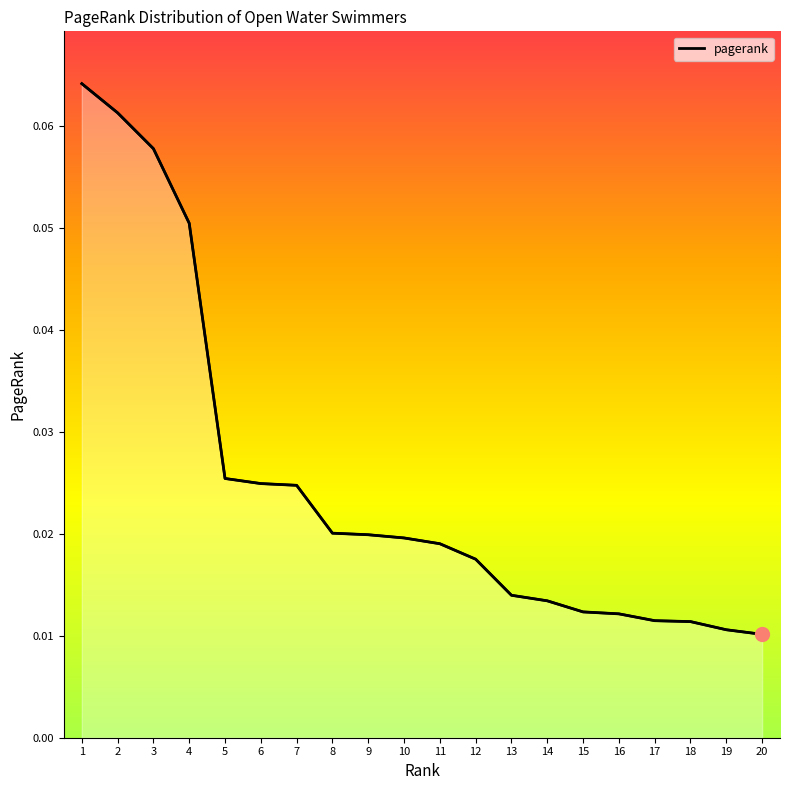

Rank the categories by value from lowest to highest.

20, 19, 18, 17, 16, 15, 14, 13, 12, 11, 10, 9, 8, 7, 6, 5, 4, 3, 2, 1